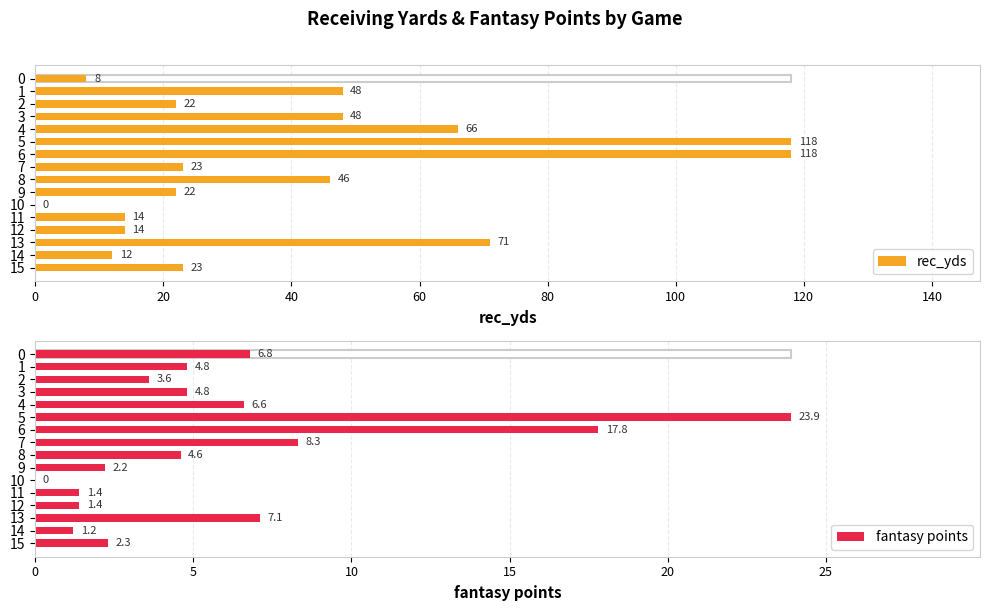

Is the value of fantasy points at 9 greater than the value of rec_yds at 4?

No